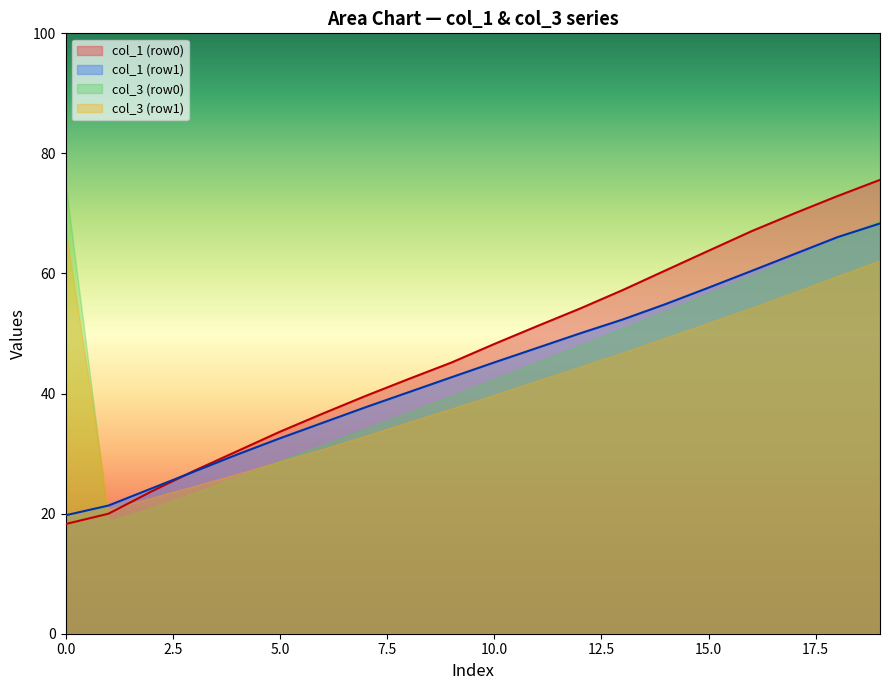

True or false: col_3 (row0) has a value of 56.7 at 15.0.

True